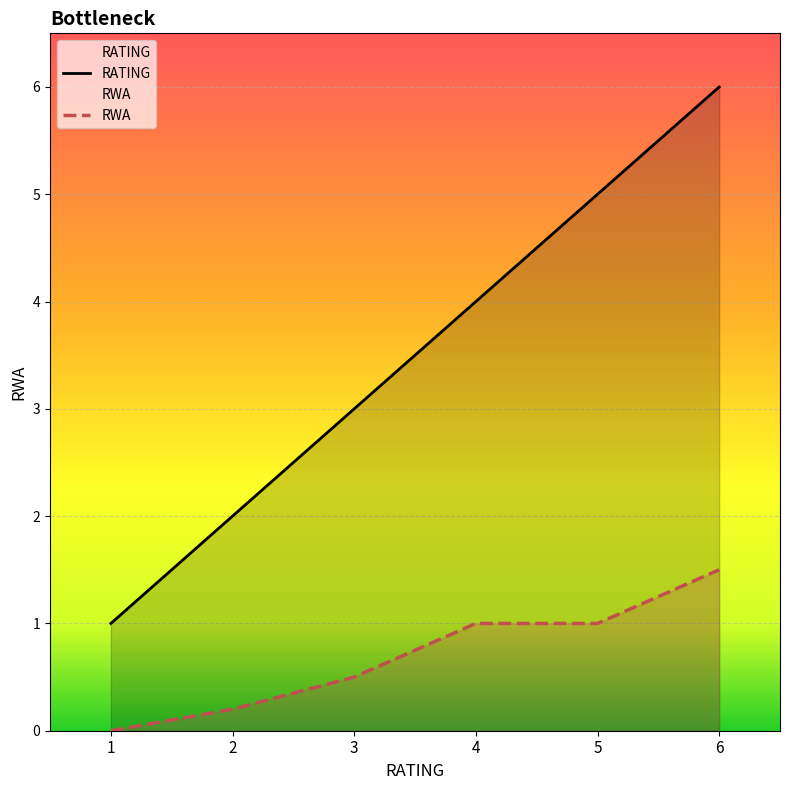

Which series changed the most between 2 and 4?

RATING